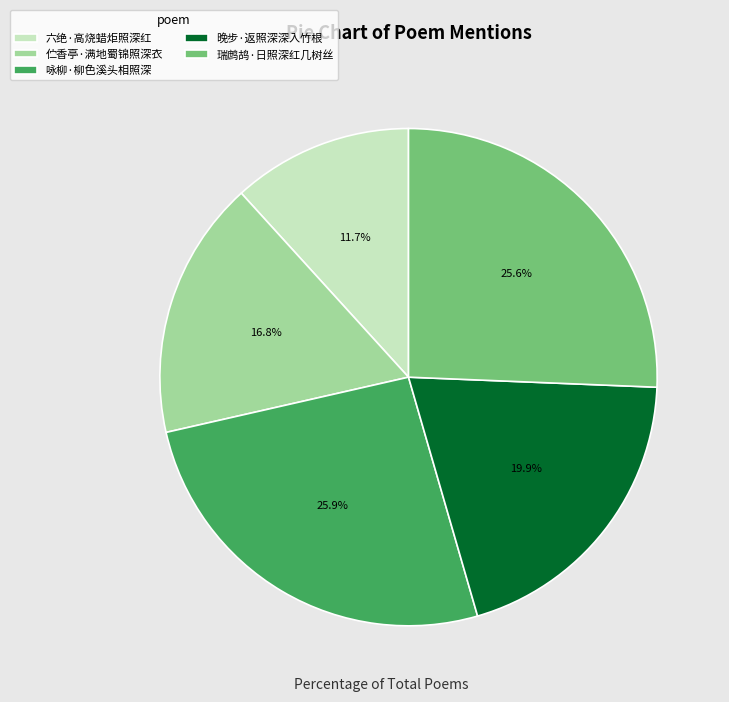

The 六绝·高烧蜡炬照深红 slice represents 18% of the pie. True or false?

False